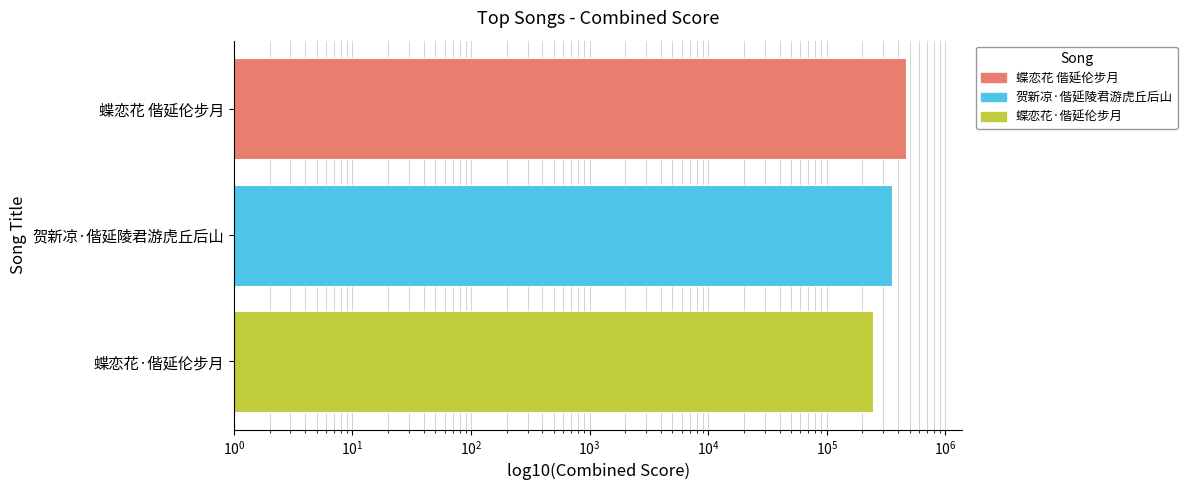

What is the average value?

355861